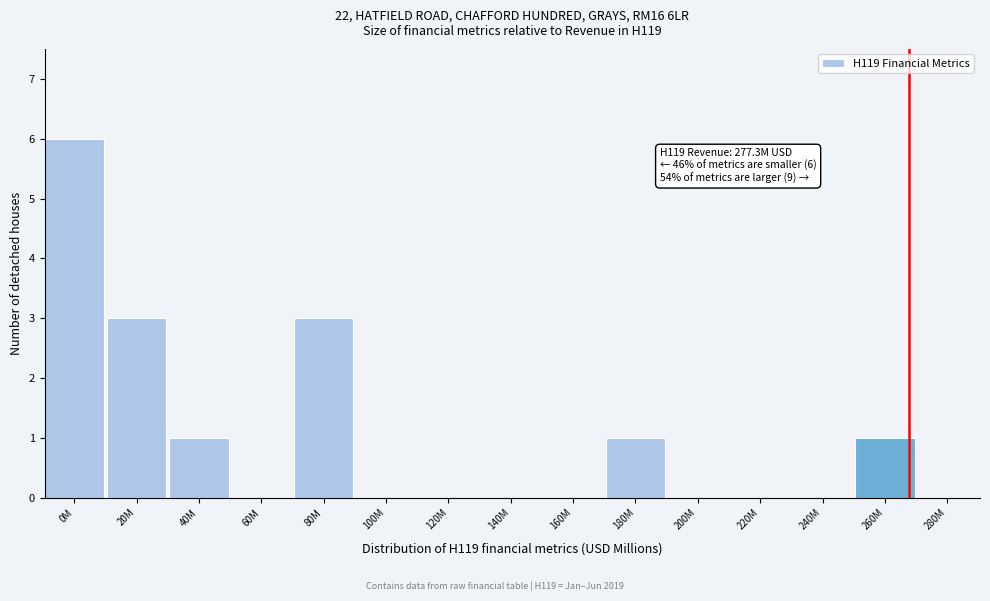

Reading left to right, extract all data points from this chart.

0M=6	20M=3	40M=1	60M=0	80M=3	100M=0	120M=0	140M=0	160M=0	180M=1	200M=0	220M=0	240M=0	260M=1	280M=0